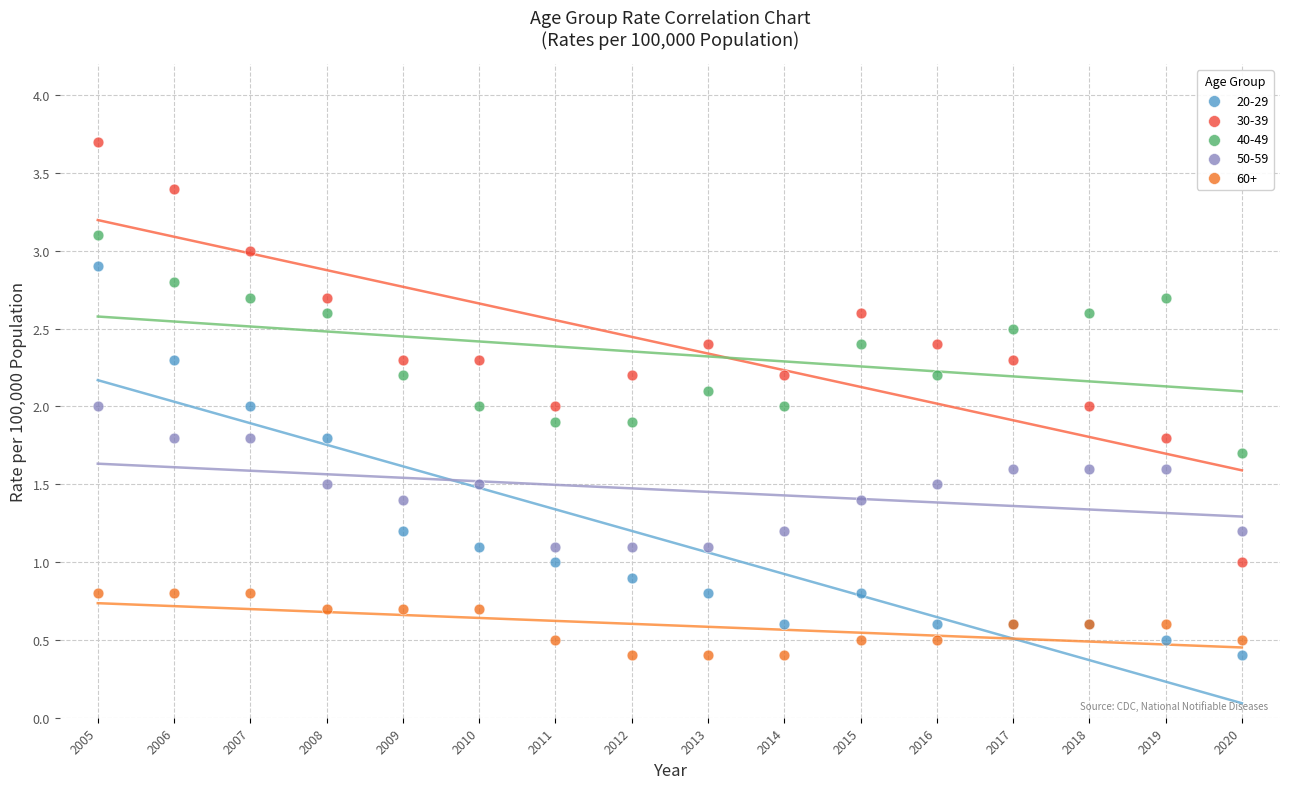

Which series reaches the maximum Y coordinate?

30-39